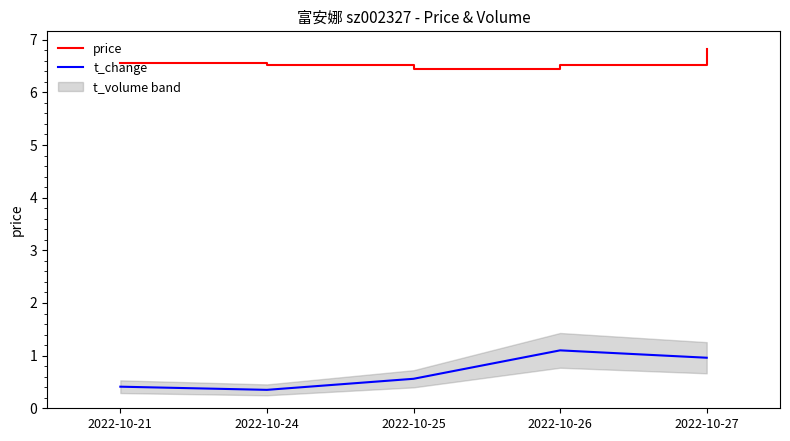

True or false: t_change and price cross at least once.

False